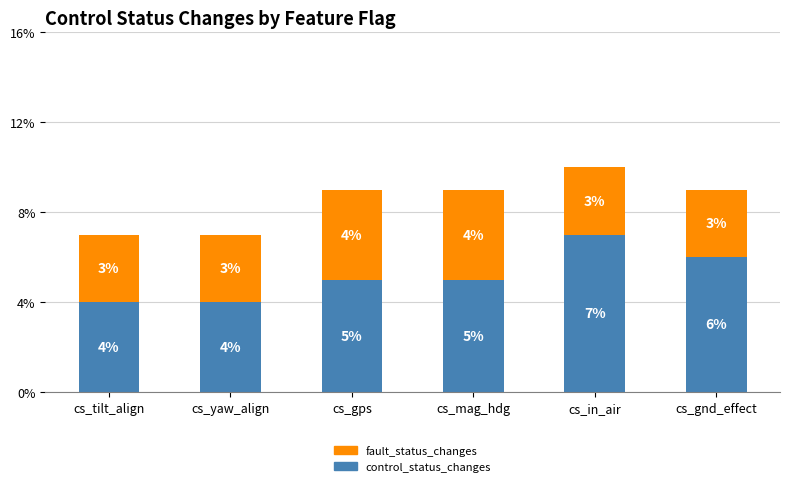

What is the total value across all series at cs_gnd_effect?

9